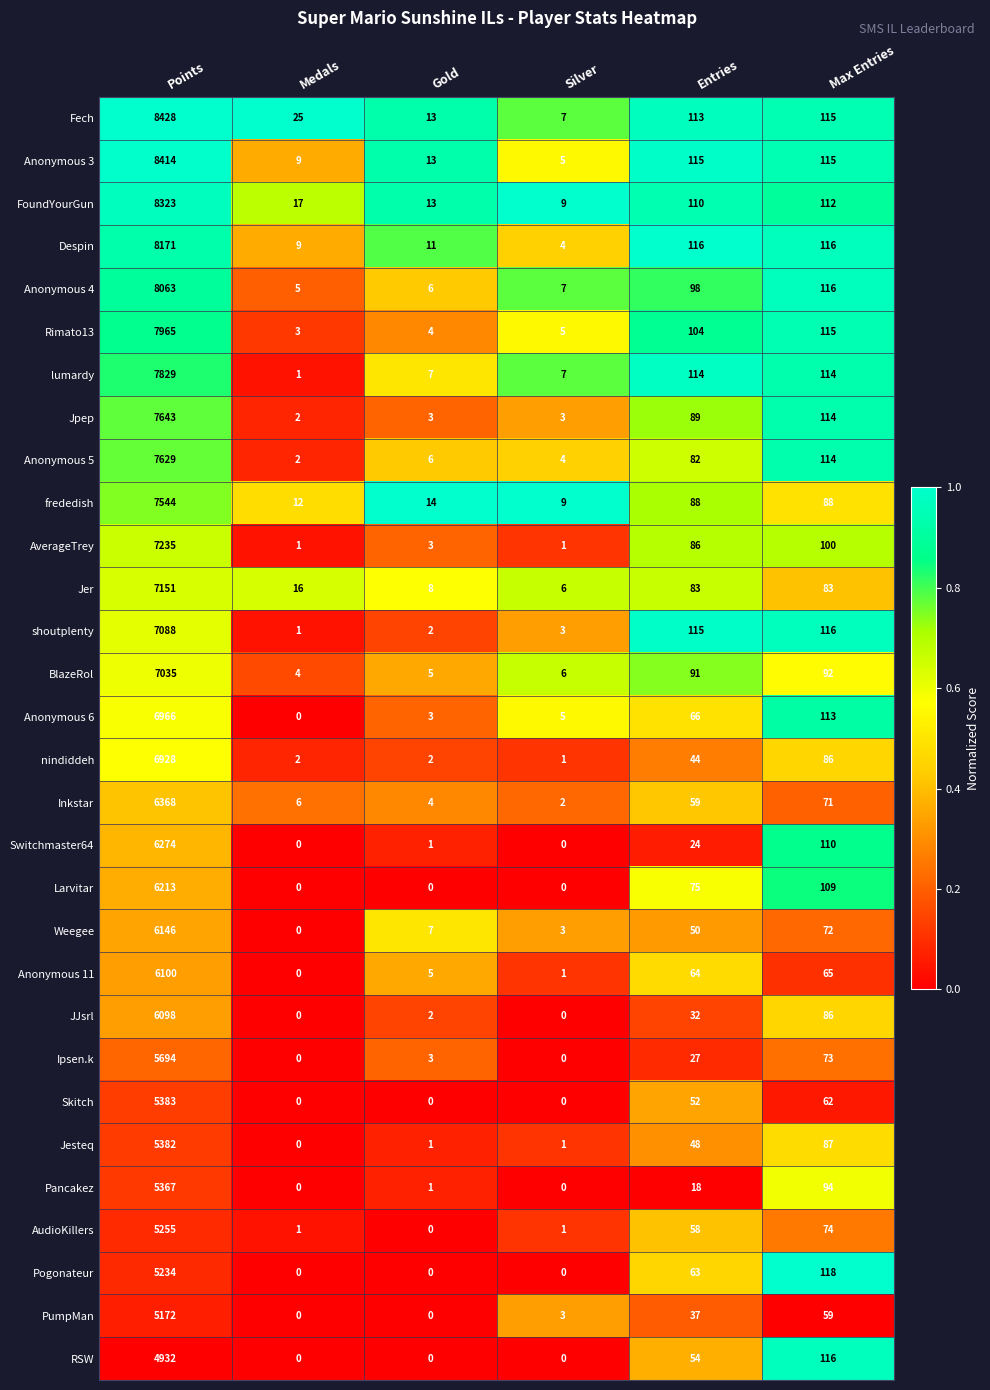

What is the difference between the highest and lowest values at Max Entries?

59